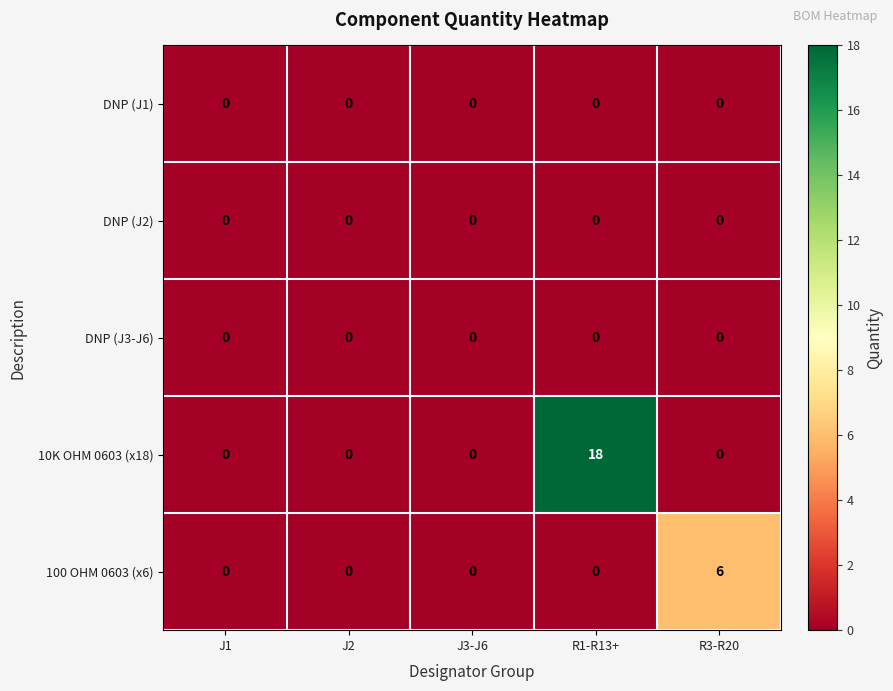

Reading left to right, transcribe all the data shown in this chart.

DNP (J1): J1=0	J2=0	J3-J6=0	R1-R13+=0	R3-R20=0
DNP (J2): J1=0	J2=0	J3-J6=0	R1-R13+=0	R3-R20=0
DNP (J3-J6): J1=0	J2=0	J3-J6=0	R1-R13+=0	R3-R20=0
10K OHM 0603 (x18): J1=0	J2=0	J3-J6=0	R1-R13+=18	R3-R20=0
100 OHM 0603 (x6): J1=0	J2=0	J3-J6=0	R1-R13+=0	R3-R20=6